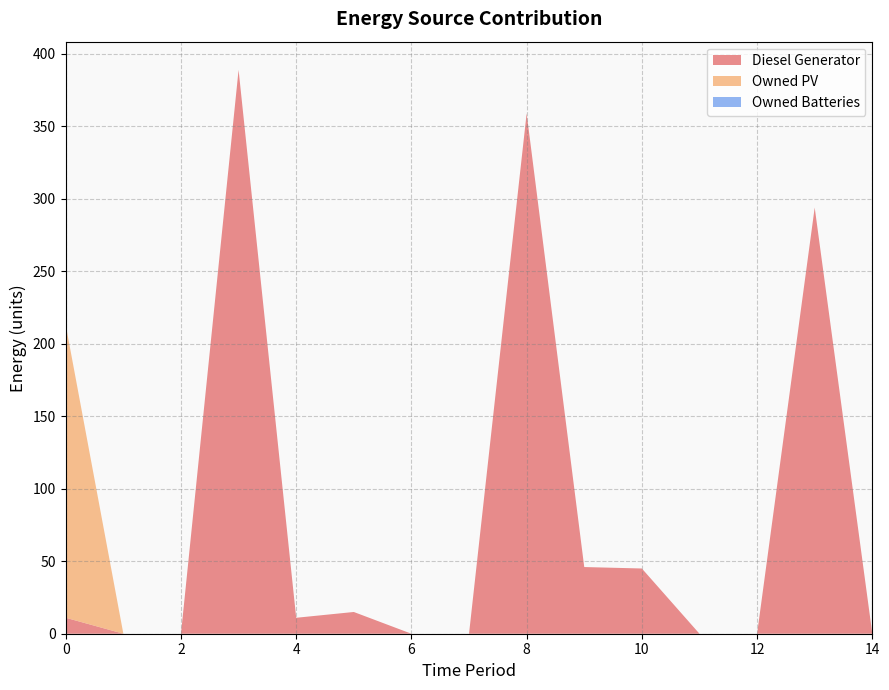

Reading left to right, transcribe all the data shown in this chart.

Diesel Generator: 0=11	1=0	2=0	3=389	4=11	5=15	6=0	7=0	8=359	9=46	10=45	11=0	12=0	13=294	14=0
Owned PV: 0=202	1=0	2=0	3=0	4=0	5=0	6=0	7=0	8=0	9=0	10=0	11=0	12=0	13=0	14=0
Owned Batteries: 0=0	1=0	2=0	3=0	4=0	5=0	6=0	7=0	8=0	9=0	10=0	11=0	12=0	13=0	14=0